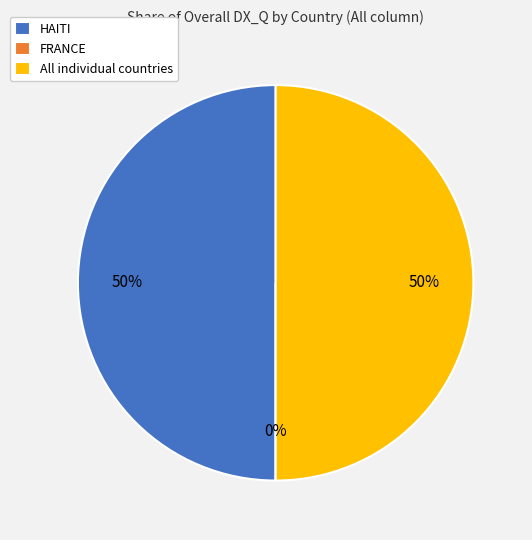

The FRANCE slice represents 8% of the pie. True or false?

False